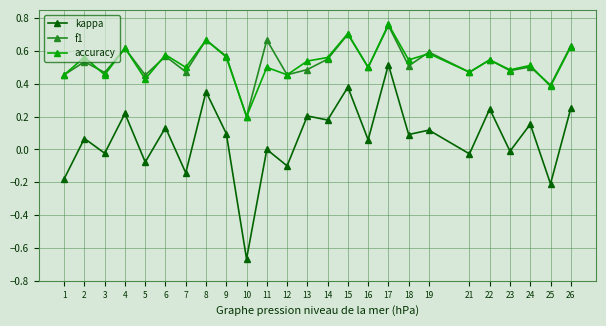

How many categories are shown in the chart?

25